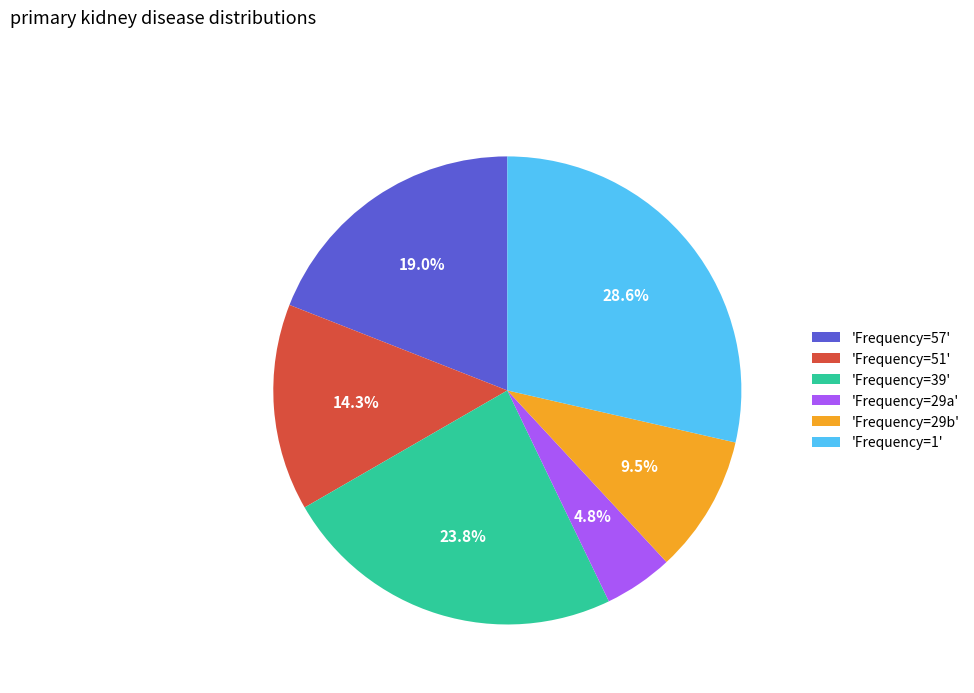

Which category has the smallest portion of the pie?

'Frequency=29a'